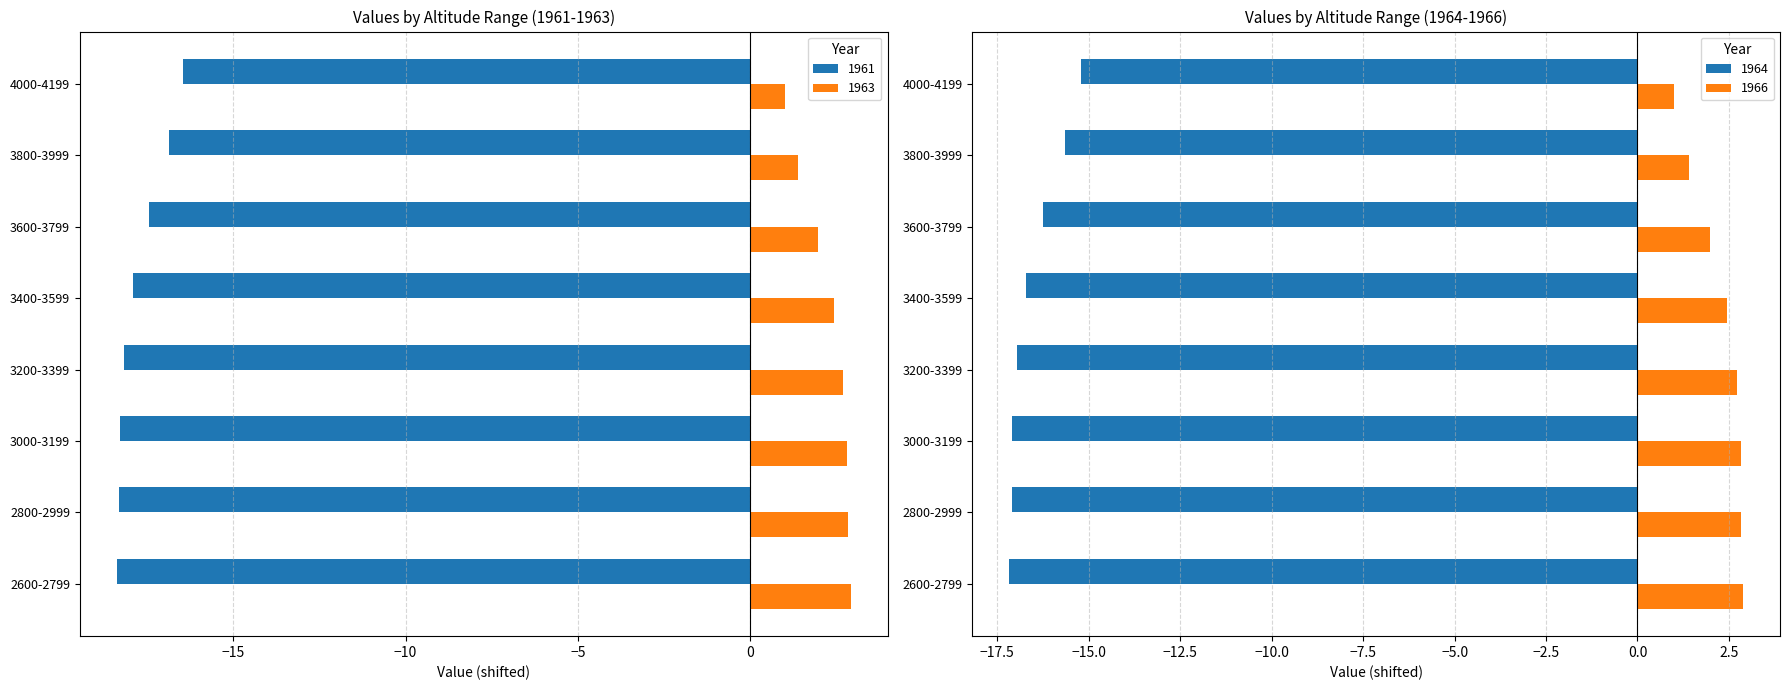

What is the minimum value for 1961?

-18.4